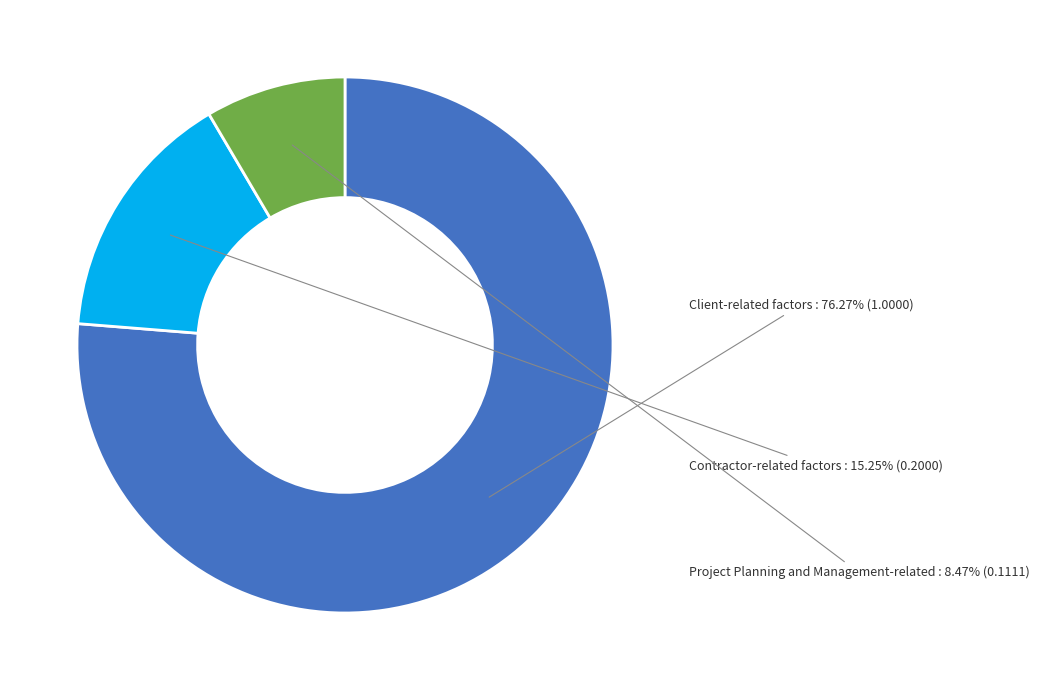

To the nearest percent, what is the difference between the Client-related factors and Project Planning and Management-related slice percentages?

68%